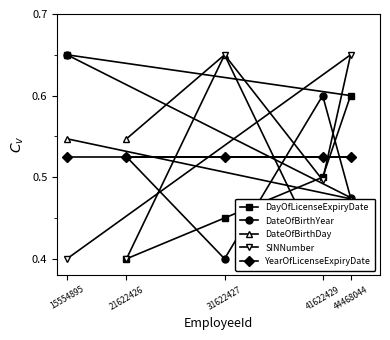

What is the average value of the YearOfLicenseExpiryDate series?

0.5